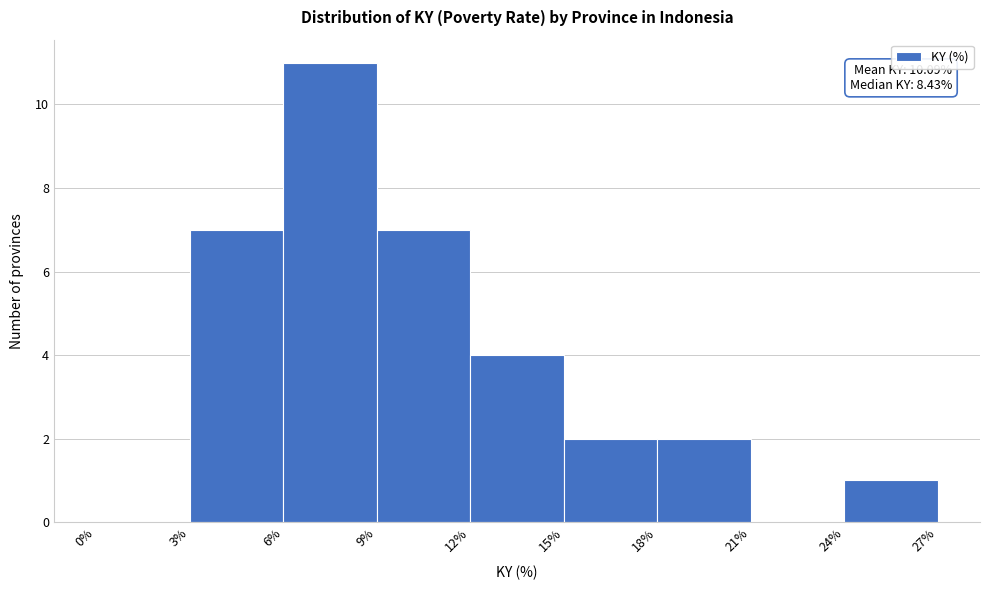

Over which range of the x-axis is the bar tallest?

6% to 9%